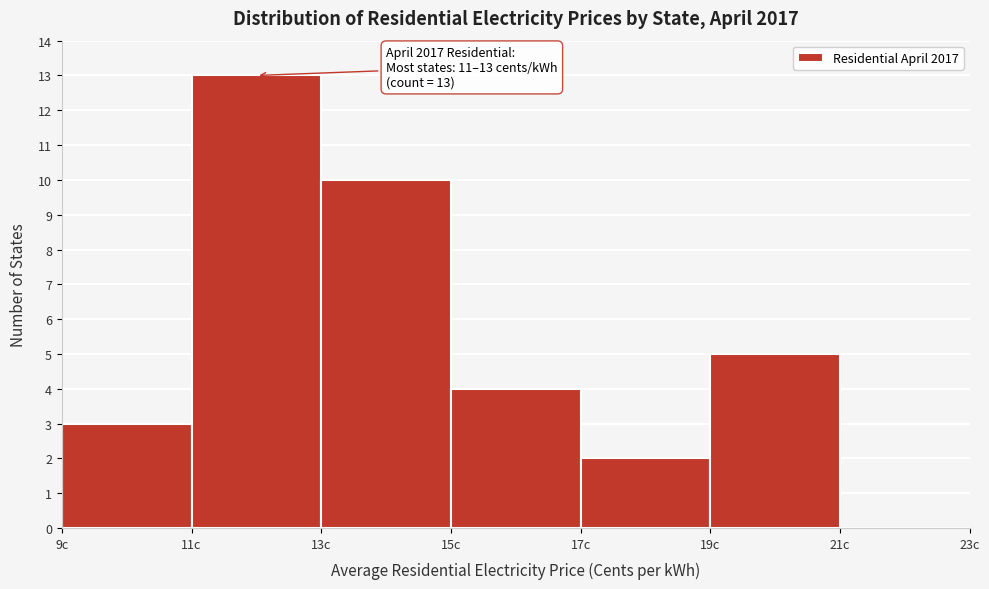

Which range on the x-axis has the tallest bar?

11 to 13